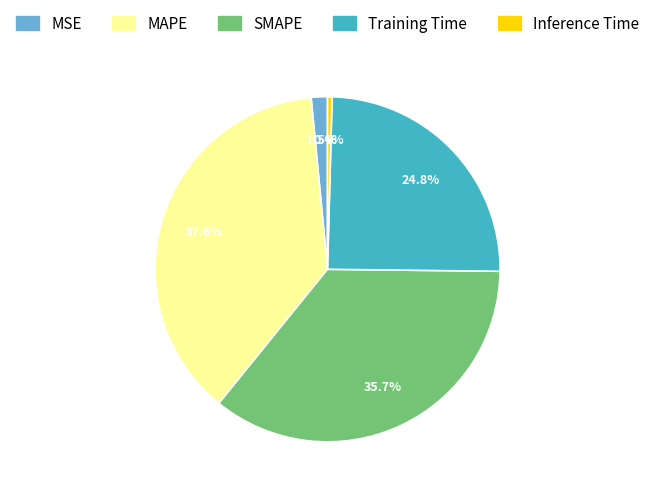

The Training Time slice represents 13% of the pie. True or false?

False